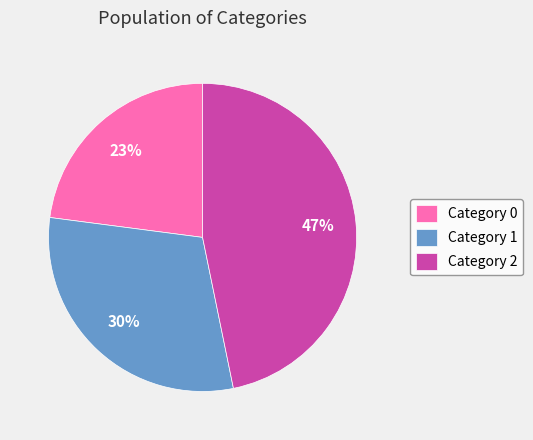

Which category has the biggest portion of the pie?

Category 2